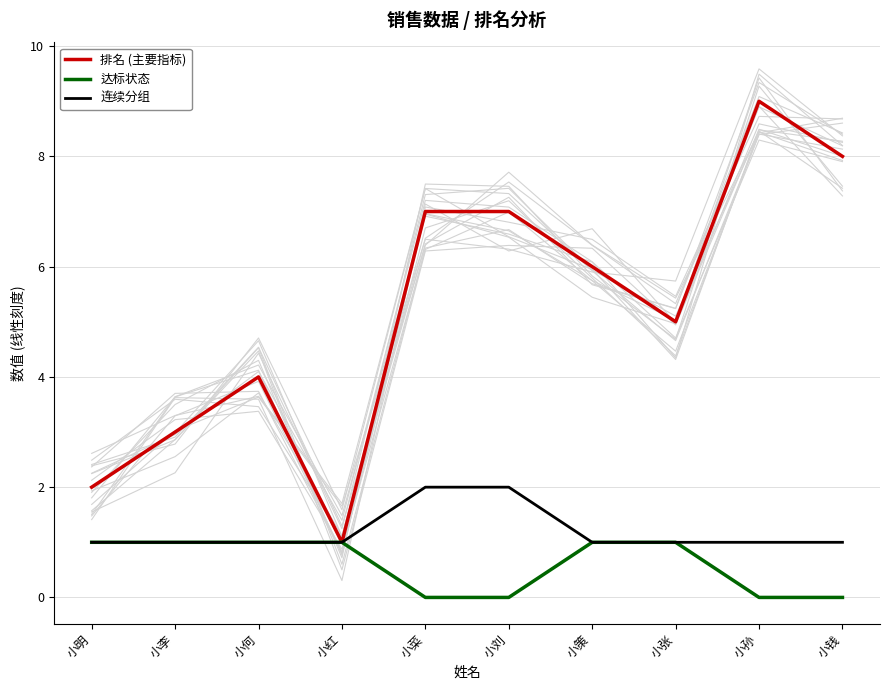

True or false: 排名 (主要指标) and 达标状态 cross at least once.

False